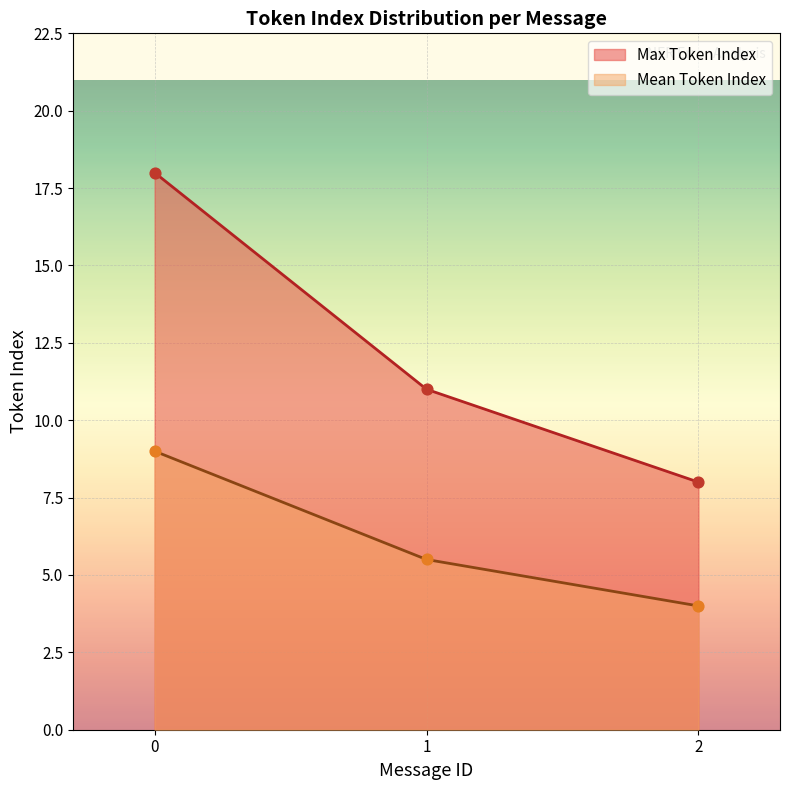

At how many categories does at least one series exceed 15?

1